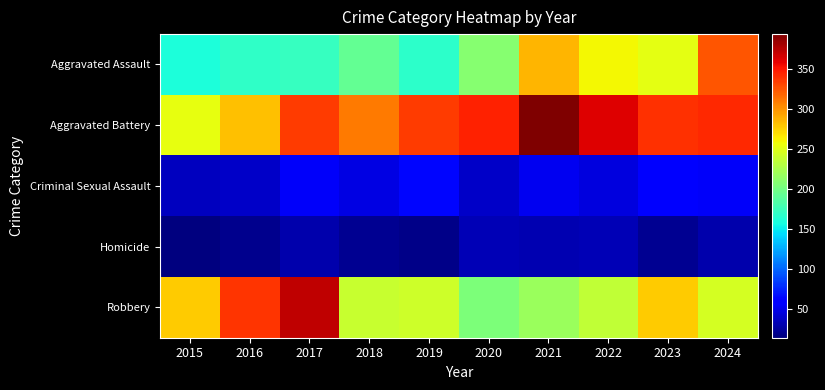

At how many categories does at least one series exceed 69?

10